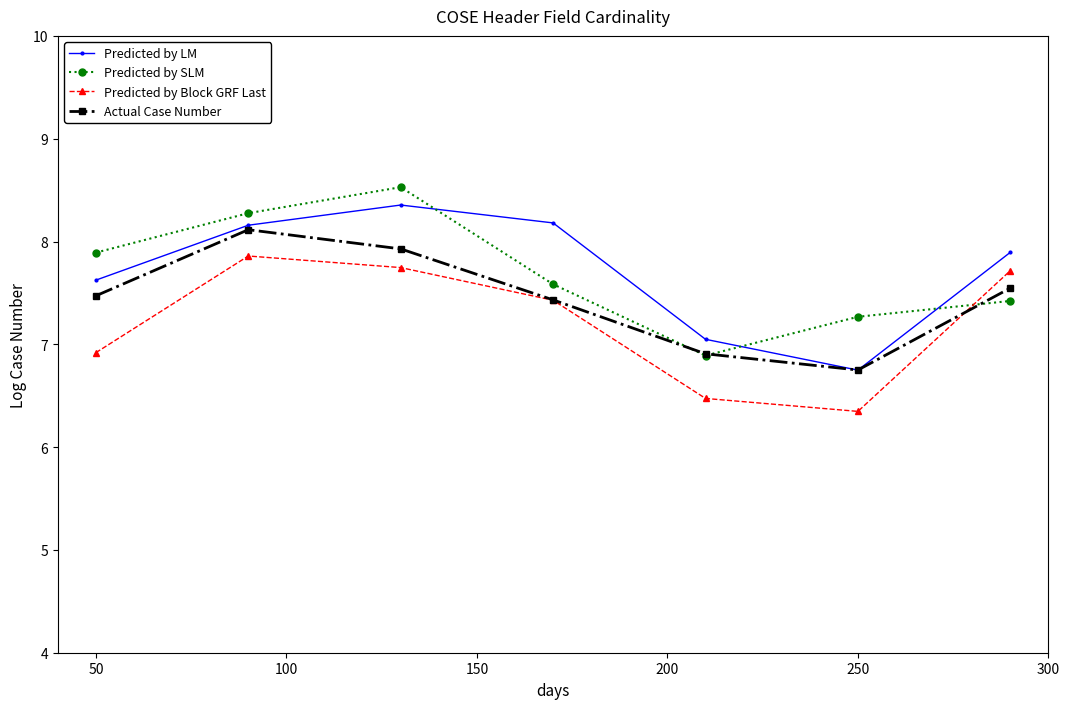

How many series are shown in this chart?

4